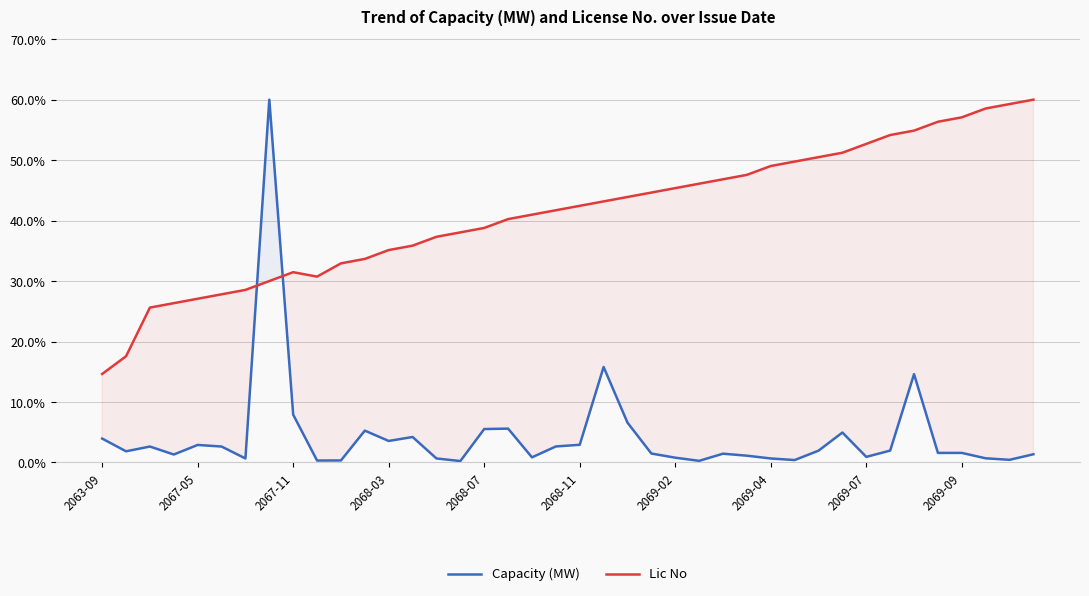

How many times do Capacity (MW) and Lic No cross each other?

2